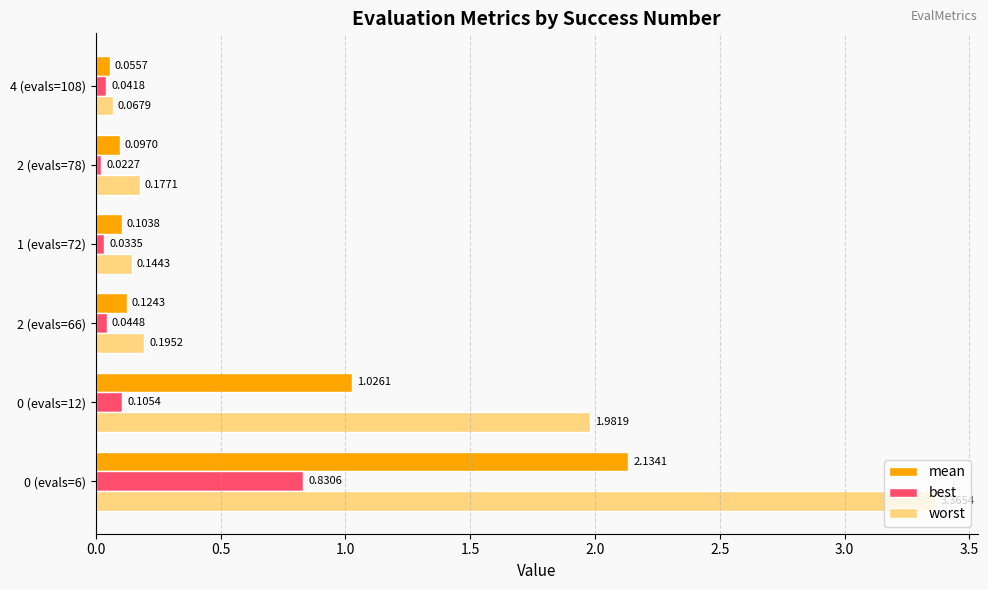

What is the average value of the mean series?

0.6